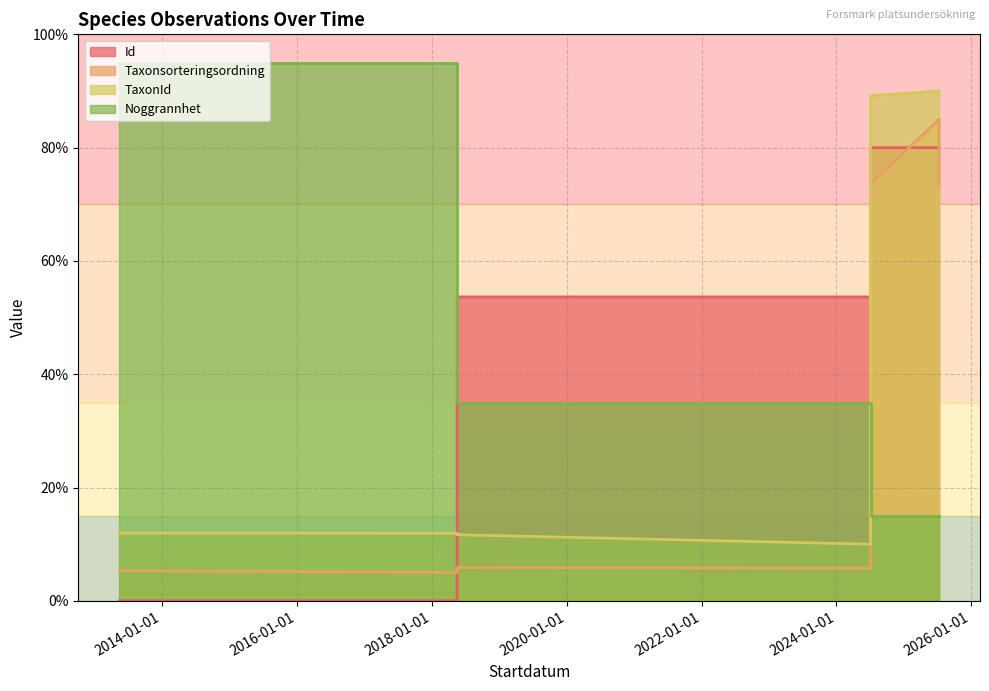

True or false: TaxonId has a value of 89.1 at 2024-07-04.

True